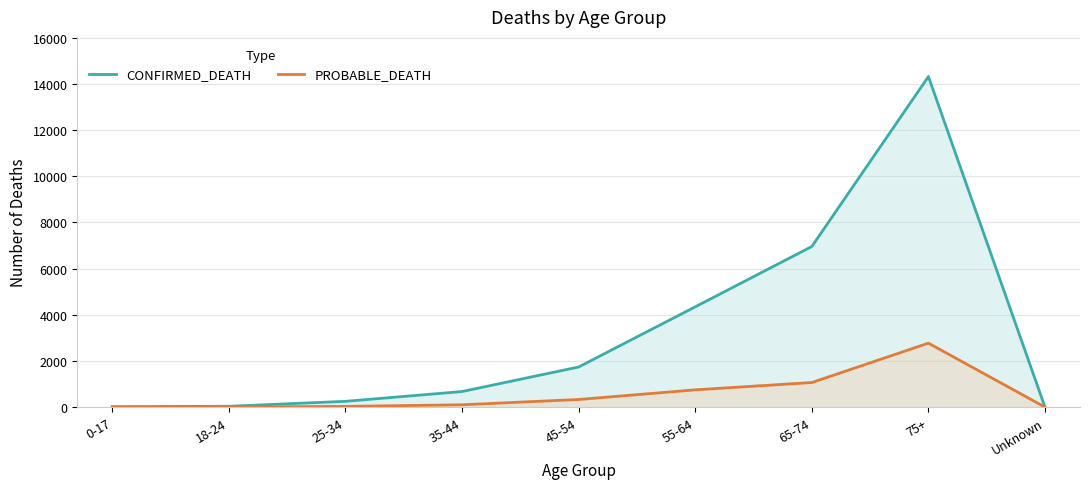

What are all the series names shown in the legend?

CONFIRMED_DEATH, PROBABLE_DEATH